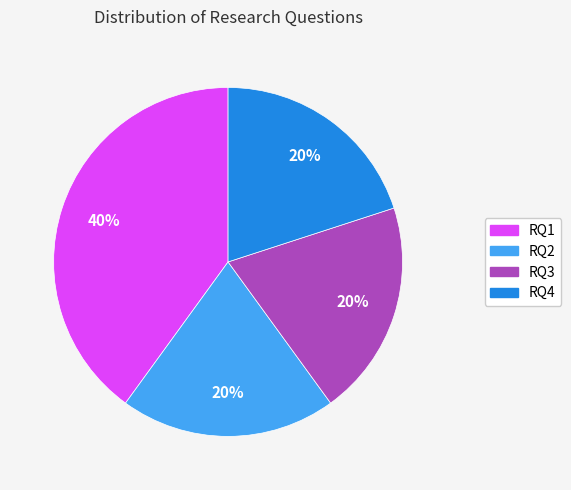

What percentage is the RQ3 slice, to the nearest percent?

20%